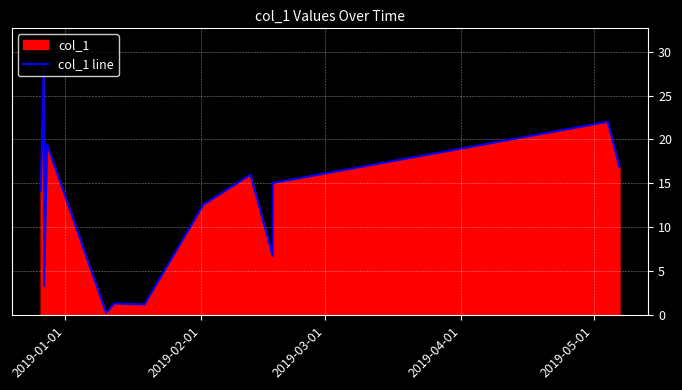

How many lines are shown in the chart?

1